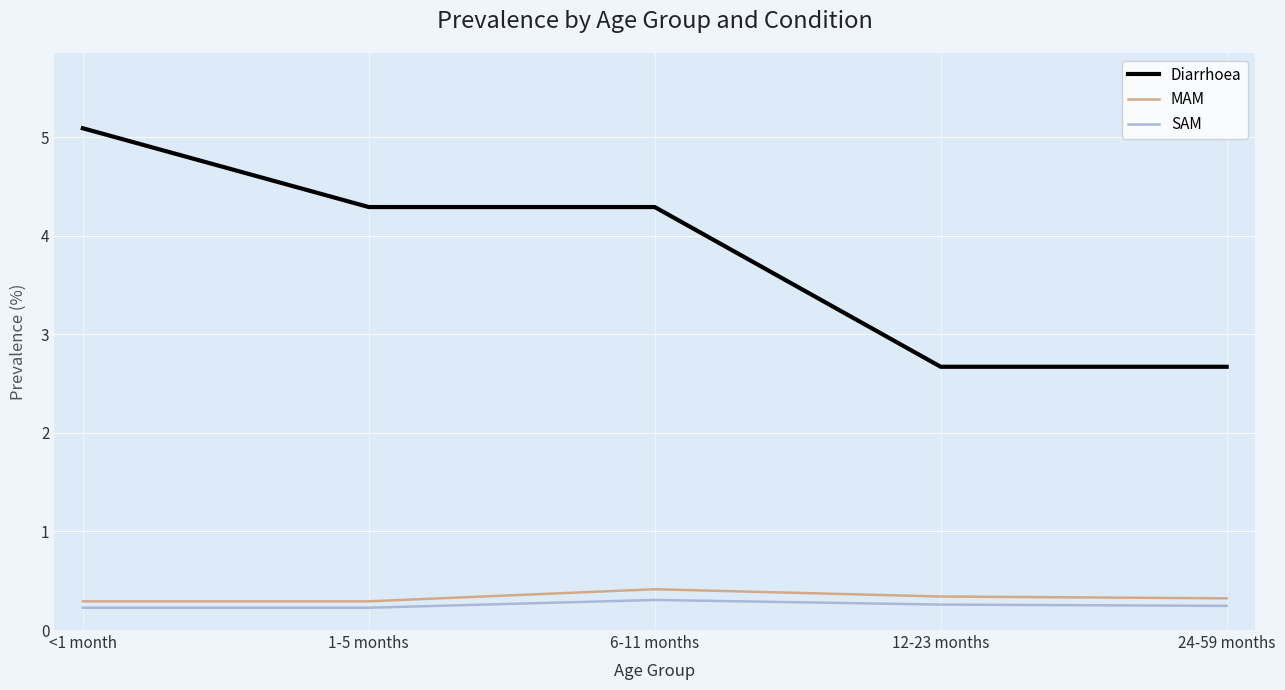

At which label does Diarrhoea reach its peak?

<1 month